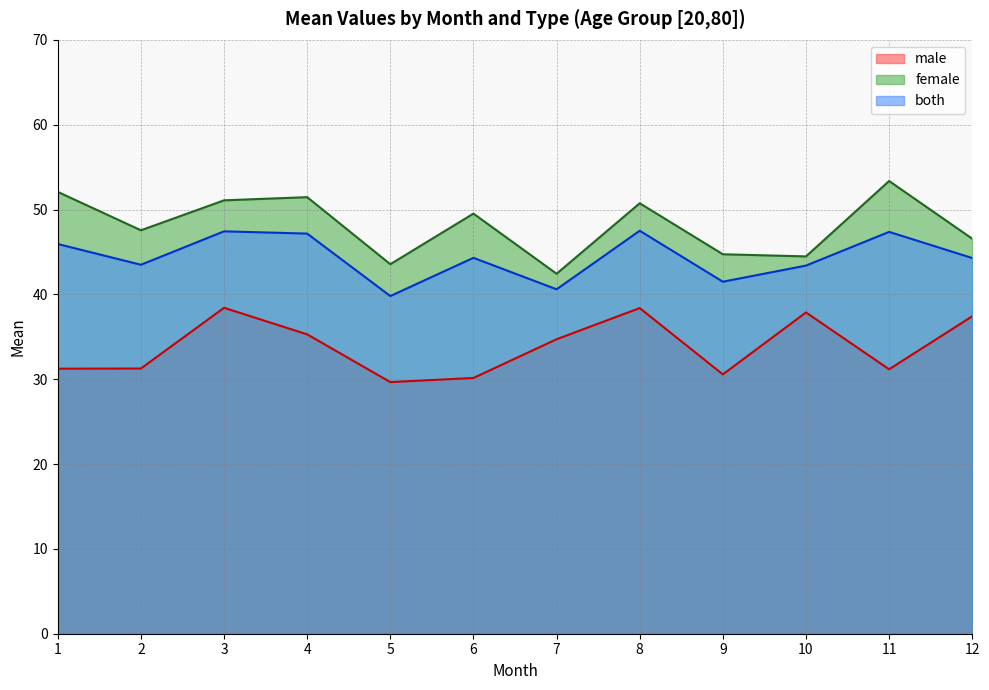

At which category is the sum across all series the highest?

3